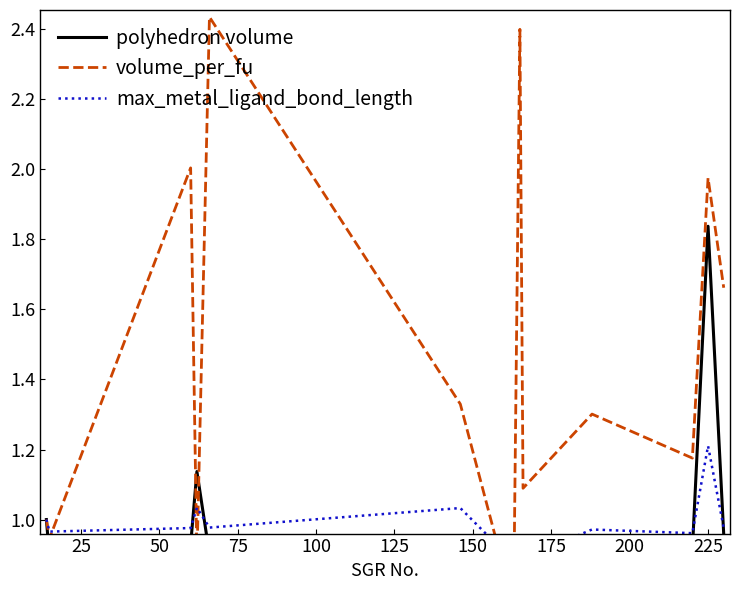

The max_metal_ligand_bond_length series shows 1.0 at 125. True or false?

True